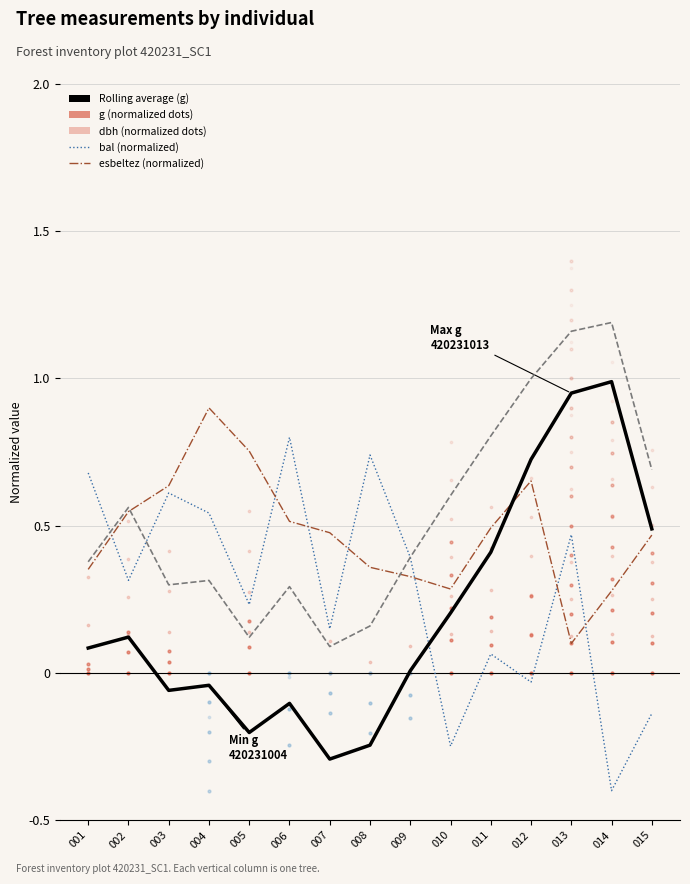

Which series has the largest Y range (max minus min)?

Rolling average (g)